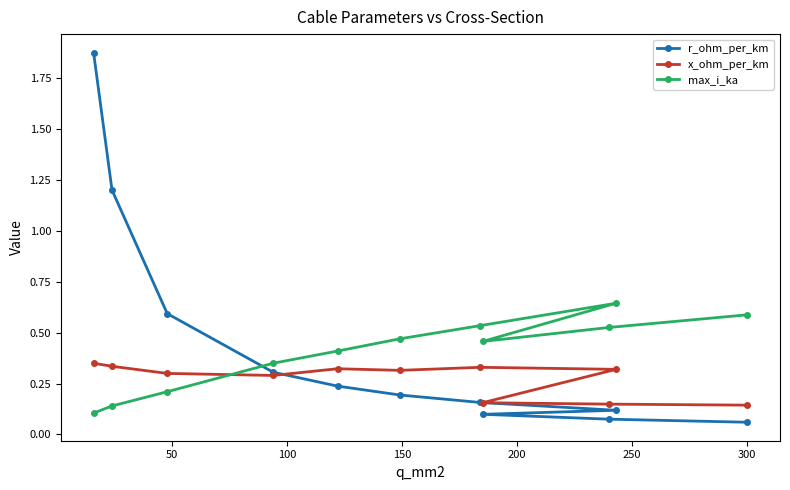

How many max_i_ka values are between 0 and 1?

11